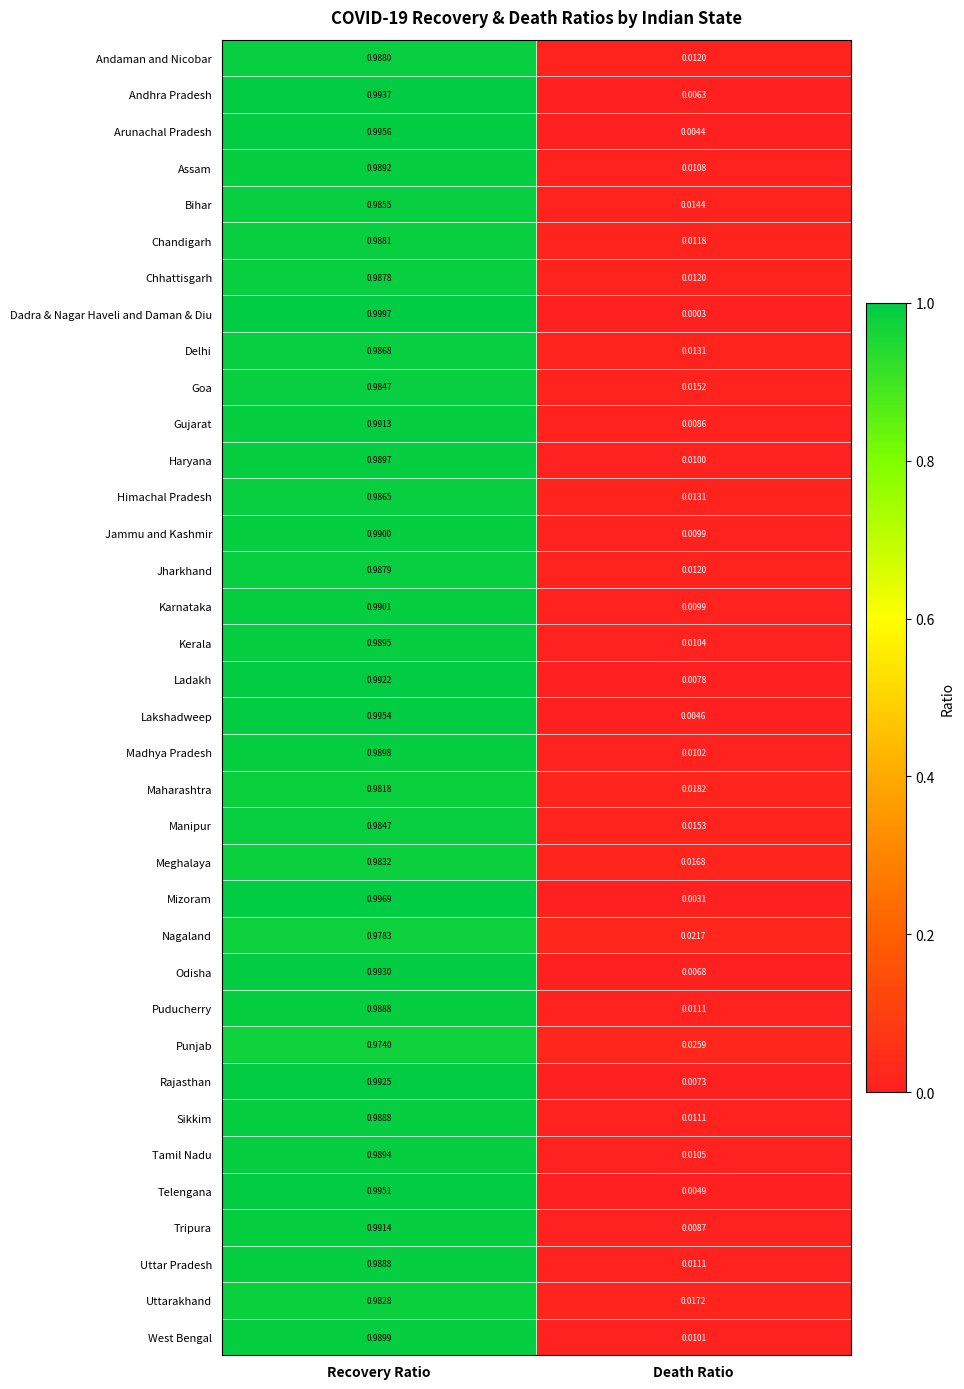

Between Recovery Ratio and Death Ratio, which series saw the biggest shift?

Dadra & Nagar Haveli and Daman & Diu